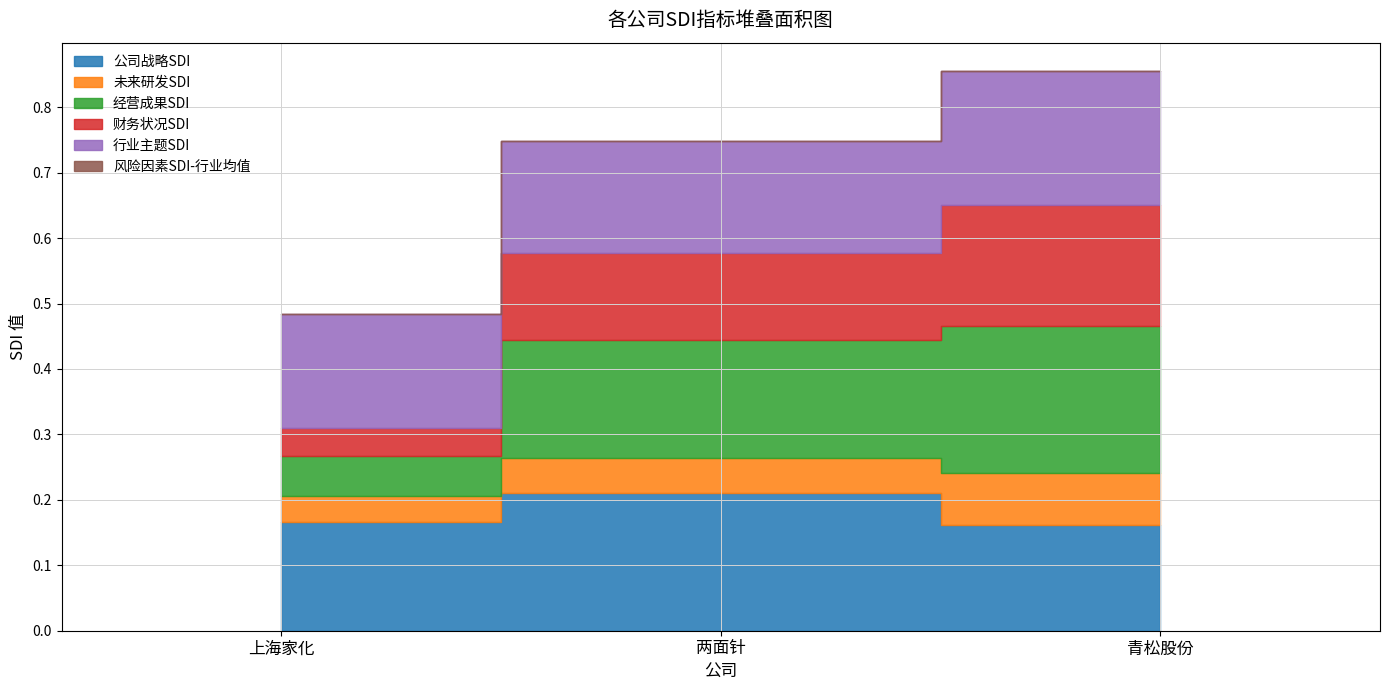

Reading left to right, what are all the values shown in this chart?

公司战略SDI: 0.2	0.2	0.2
未来研发SDI: 0.0	0.1	0.1
经营成果SDI: 0.1	0.2	0.2
财务状况SDI: 0.0	0.1	0.2
行业主题SDI: 0.2	0.2	0.2
风险因素SDI-行业均值: 0.0	0.0	0.0